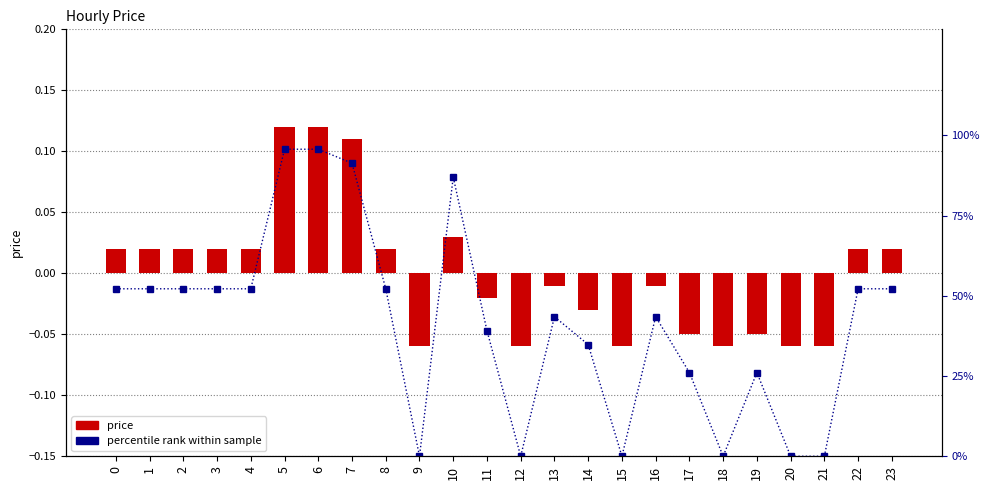

At how many categories does at least one series exceed 9?

18